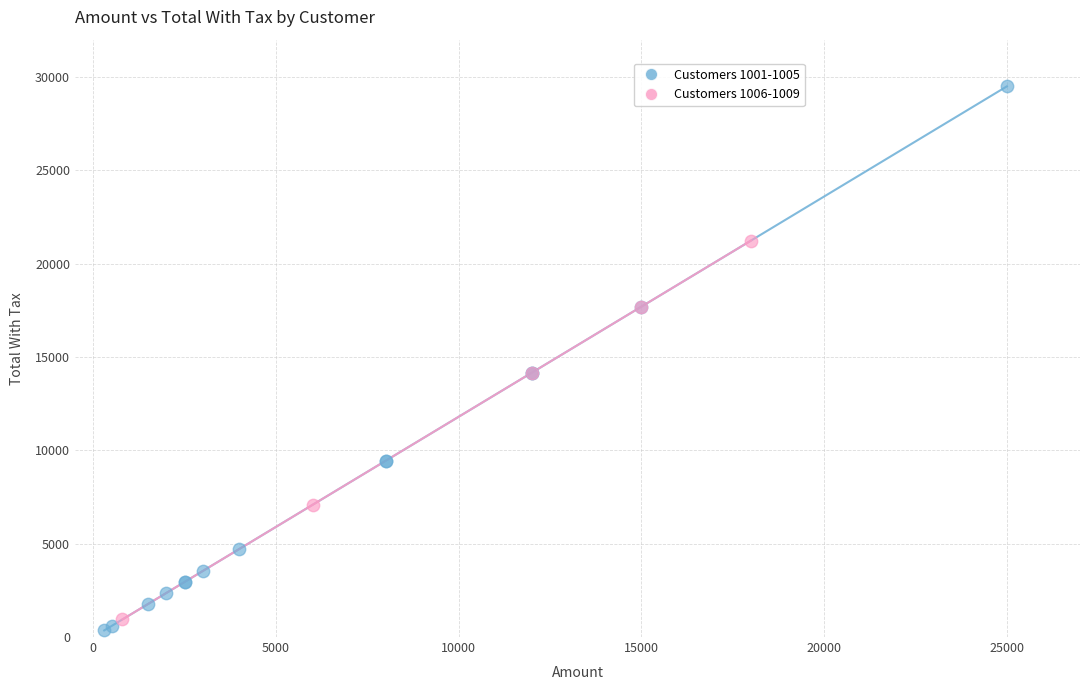

Which series has the largest Y range (max minus min)?

Customers 1001-1005